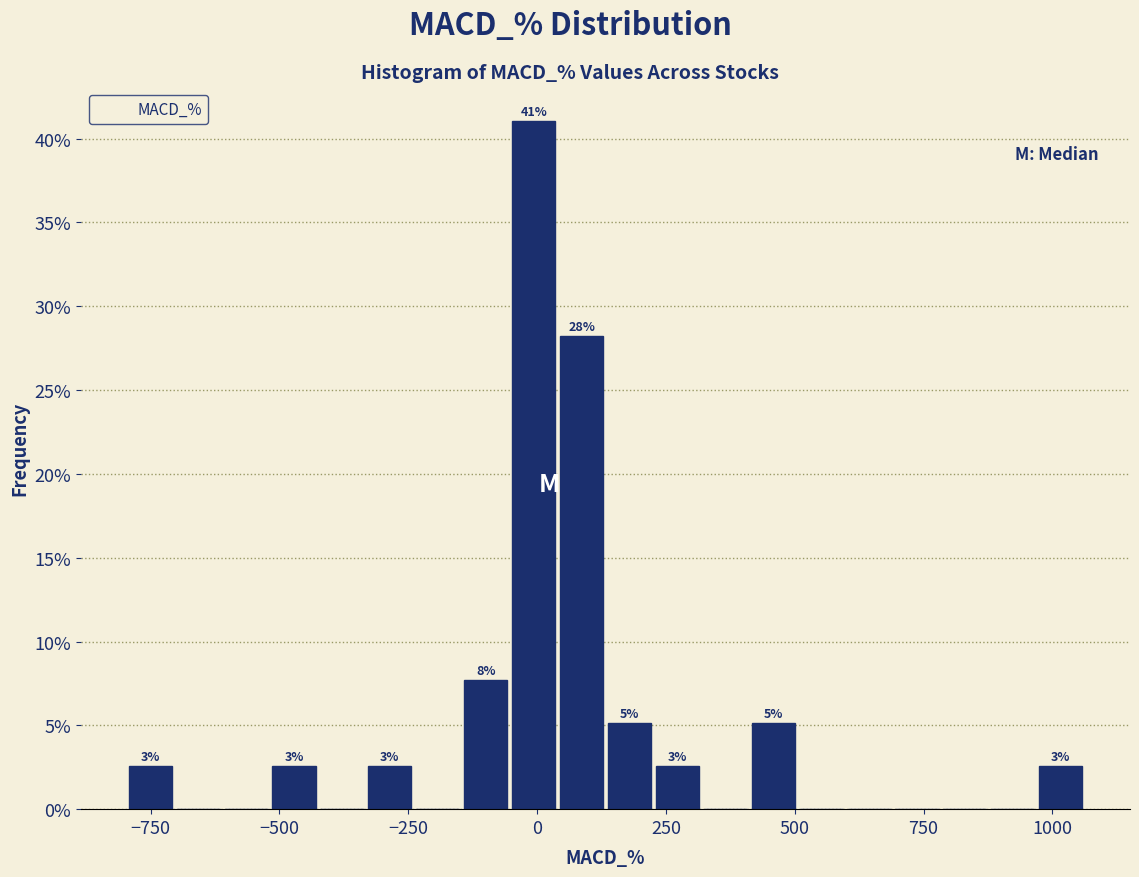

Read against the x-axis, roughly where is the centre of the tallest bar?

0